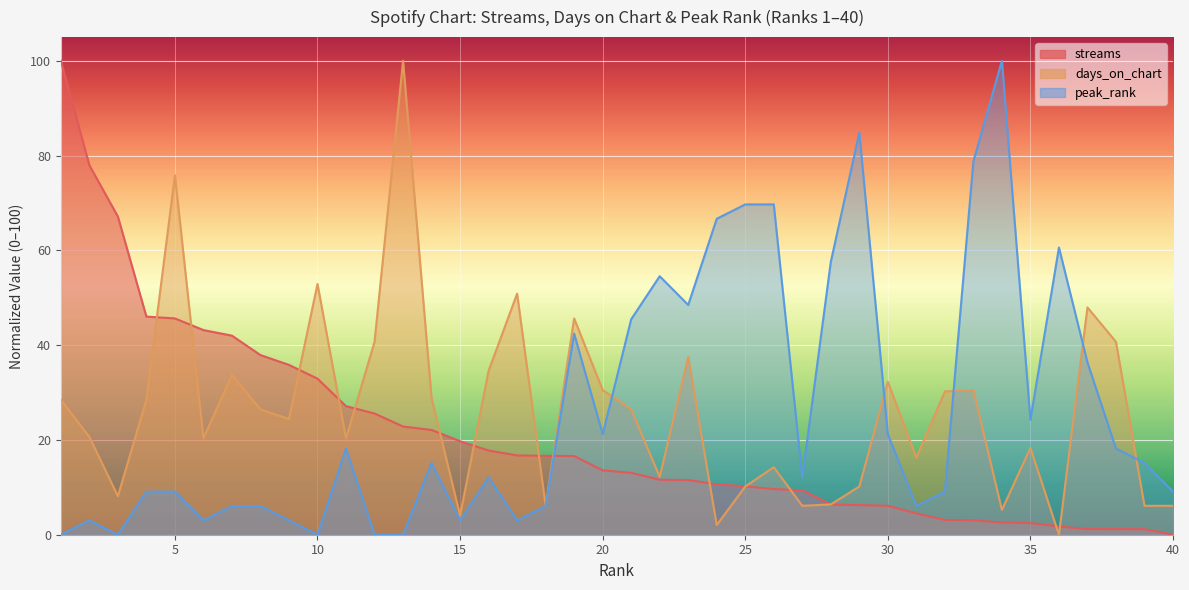

What is the total value across all series at 19?

104.7